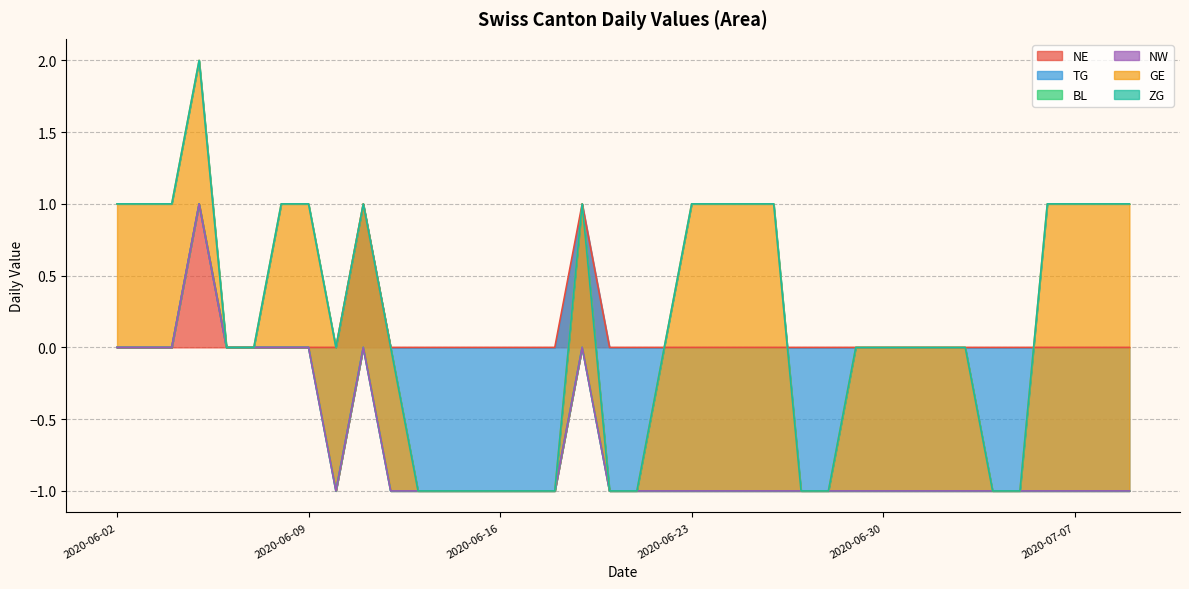

True or false: TG and NW cross at least once.

False